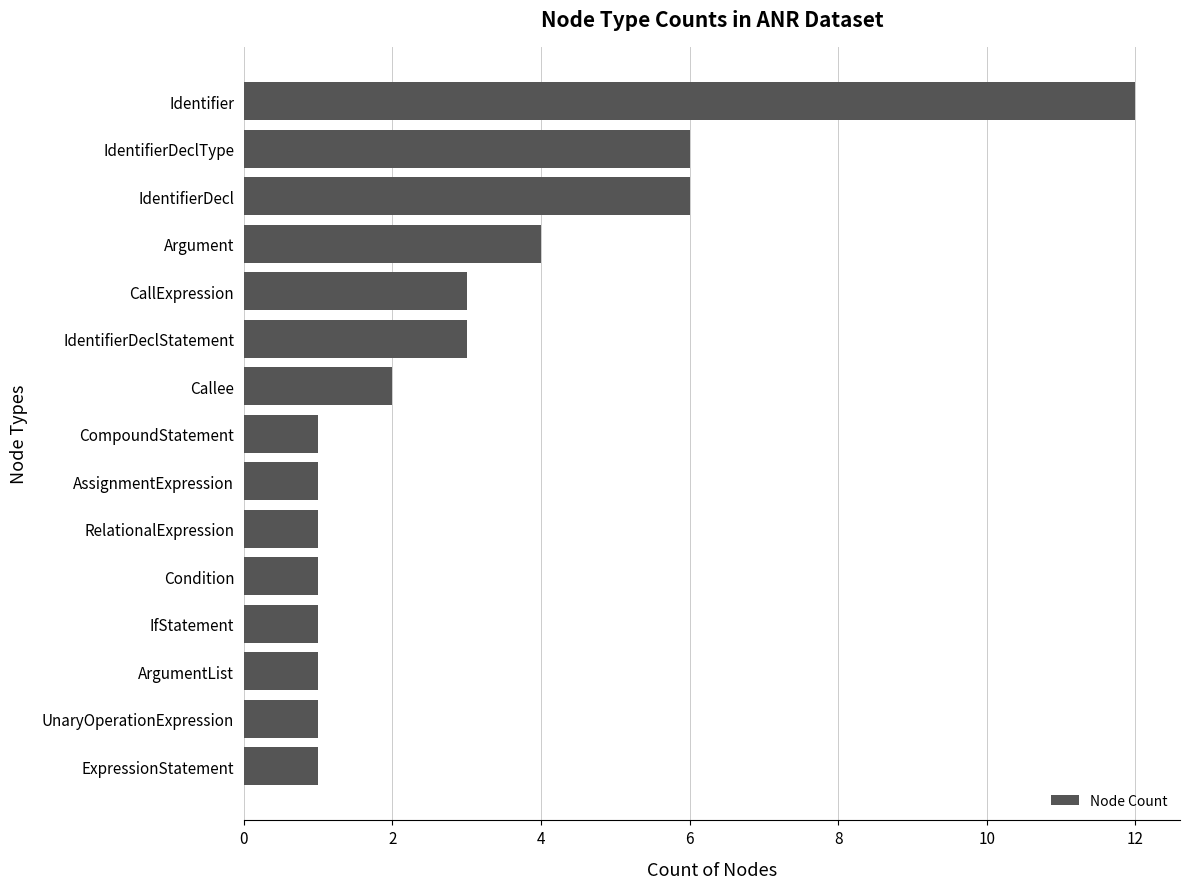

True or false: the data shows 2 at AssignmentExpression.

False